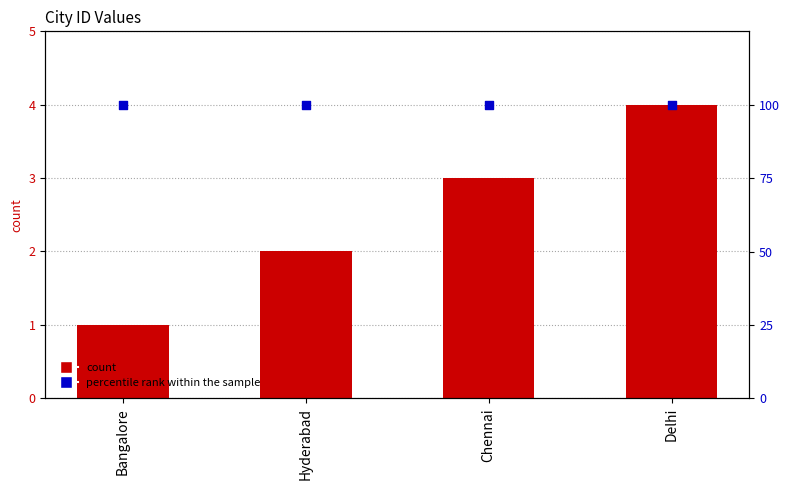

Is the value of percentile rank within the sample at Hyderabad greater than the value of ID at Chennai?

Yes